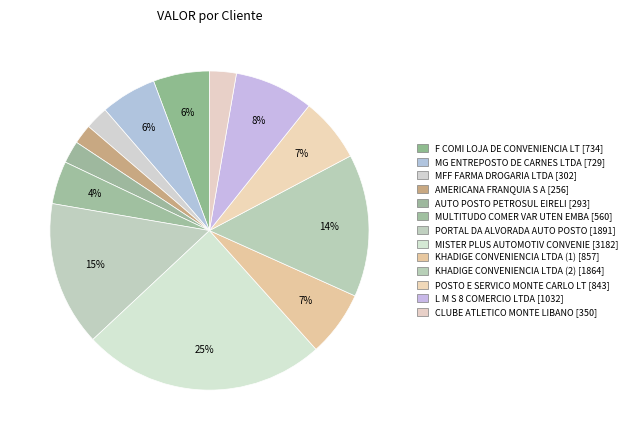

Rank the categories by value from lowest to highest.

AMERICANA FRANQUIA S A, AUTO POSTO PETROSUL EIRELI, MFF FARMA DROGARIA LTDA, CLUBE ATLETICO MONTE LIBANO, MULTITUDO COMER VAR UTEN EMBA, MG ENTREPOSTO DE CARNES LTDA, F COMI LOJA DE CONVENIENCIA LT, POSTO E SERVICO MONTE CARLO LT, KHADIGE CONVENIENCIA LTDA (1), L M S 8 COMERCIO LTDA, KHADIGE CONVENIENCIA LTDA (2), PORTAL DA ALVORADA AUTO POSTO, MISTER PLUS AUTOMOTIV CONVENIE